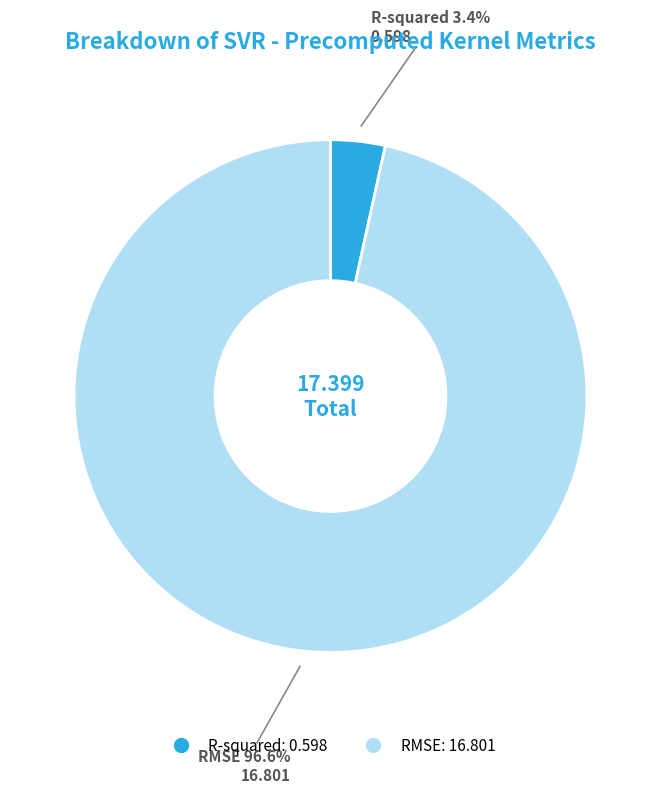

Rank the categories by value from lowest to highest.

R-squared, RMSE